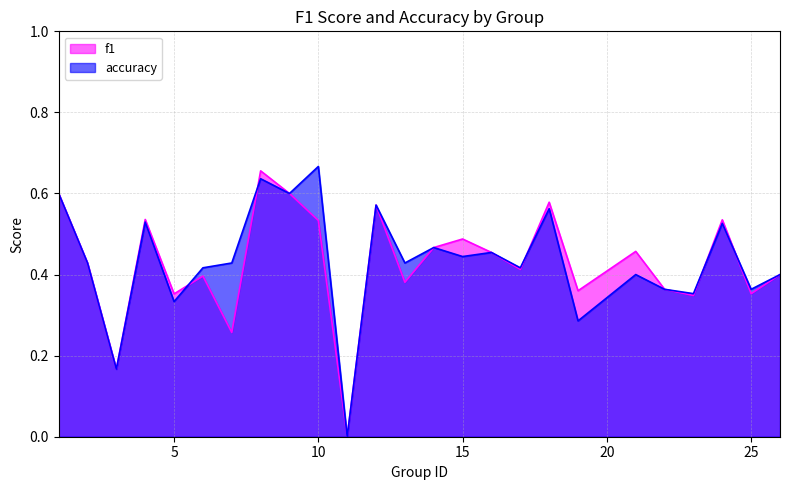

Where do f1 and accuracy first cross each other?

5 and 6